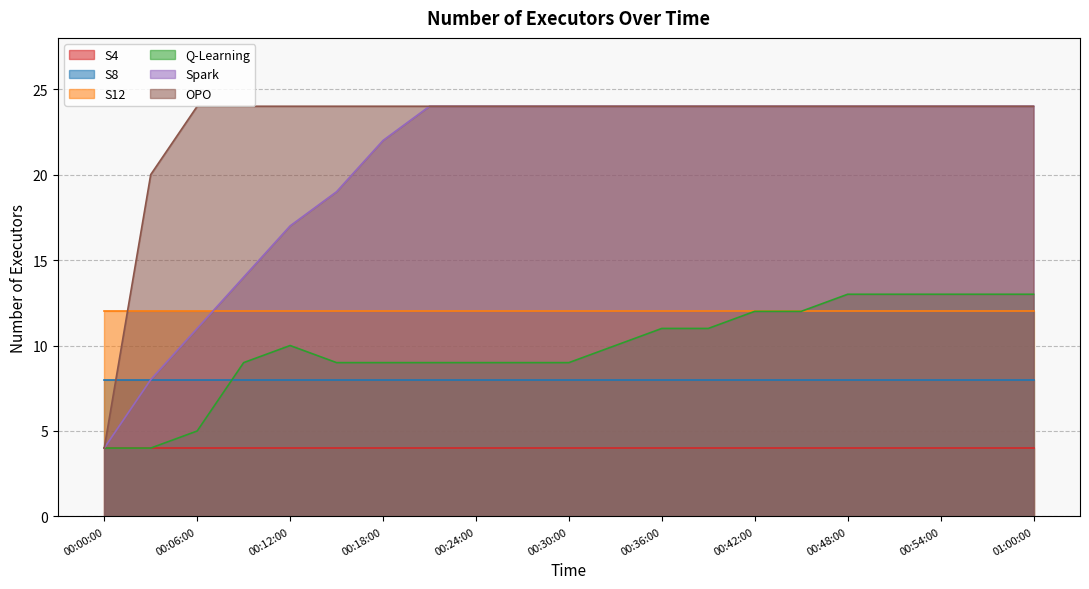

What is the difference between the maximum and second lowest values in the OPO series?

4